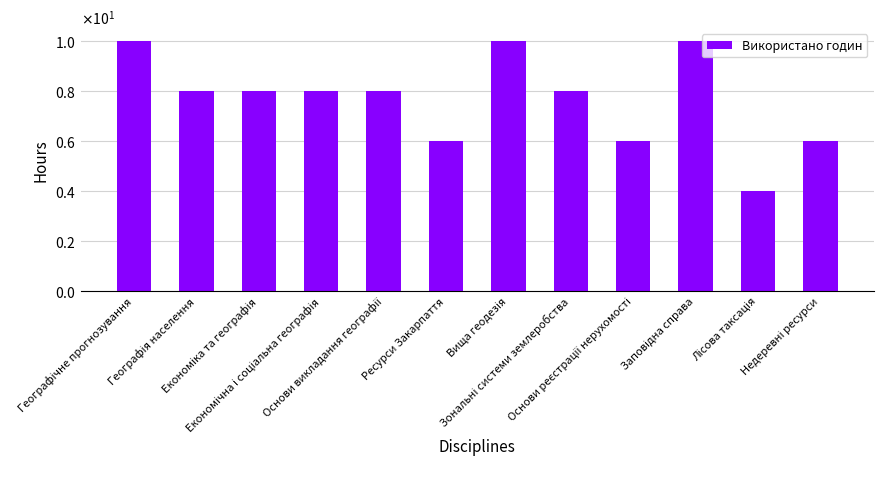

Does the chart contain any negative values?

No